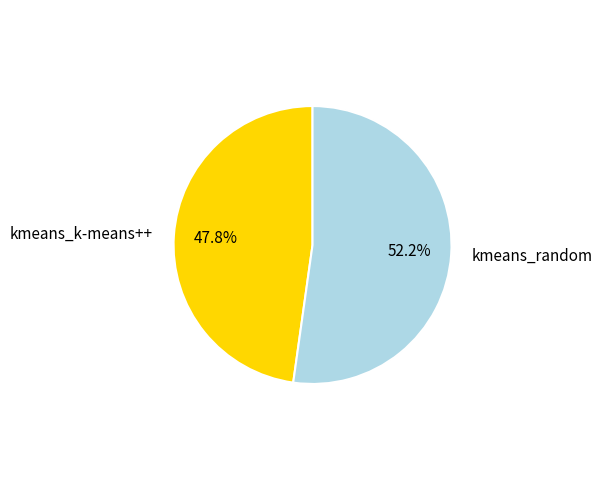

Which category accounts for the majority?

kmeans_random